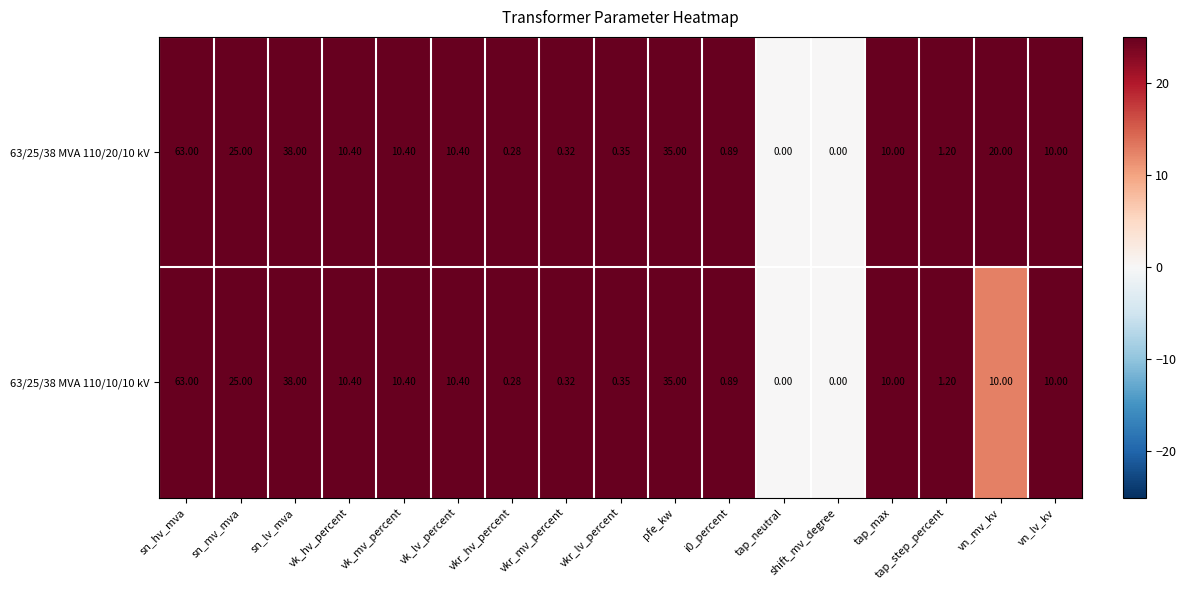

Which category has the highest value across all series?

sn_hv_mva